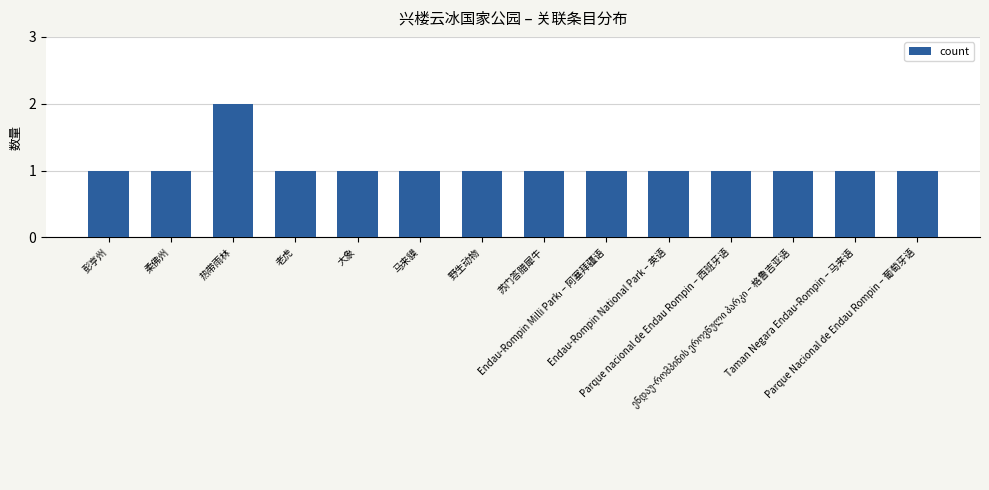

How many data points does each series have?

14